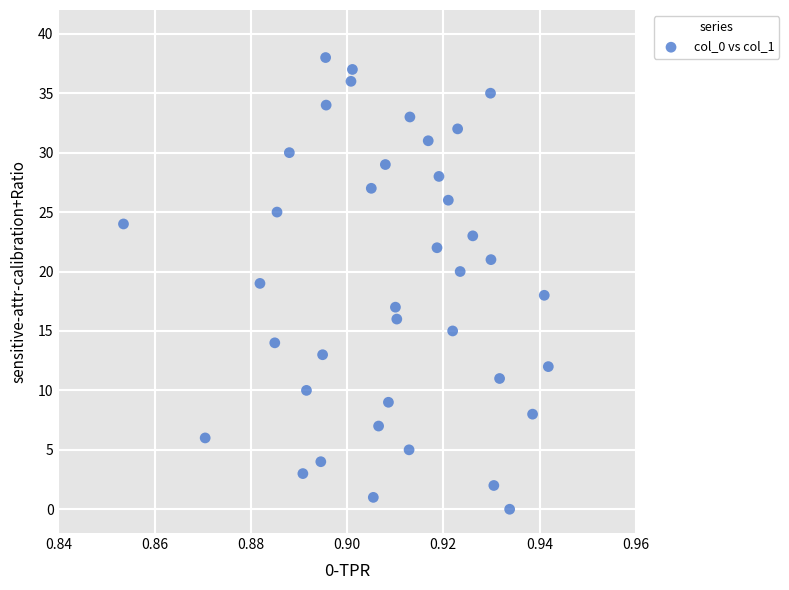

What is the range of Y values (max minus min)?

38